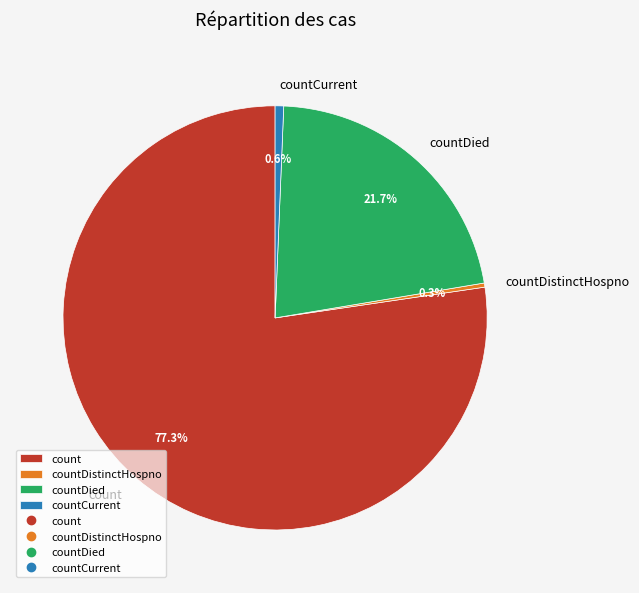

Which has a higher value, countDied or countCurrent?

countDied